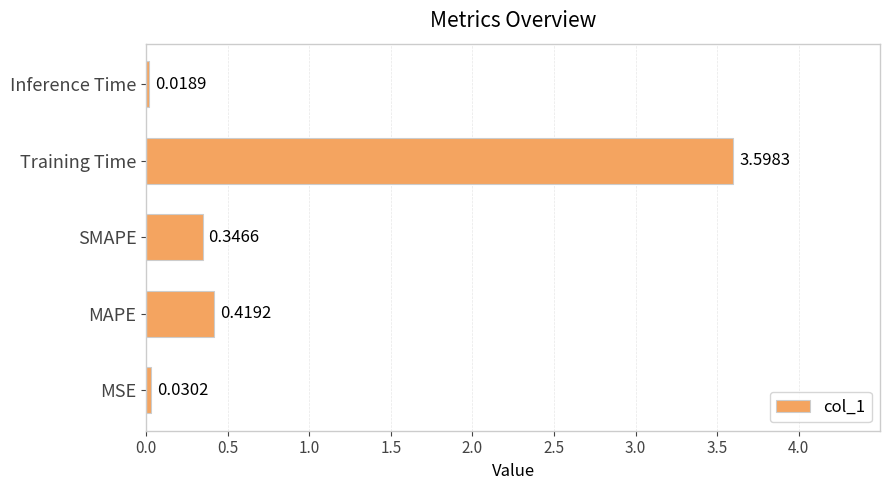

What is the difference between the maximum and minimum values?

3.6